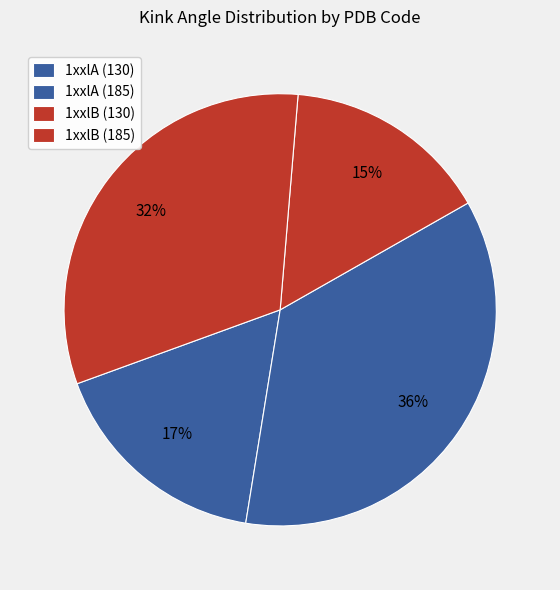

What is the change in value from 1xxlA (185) to 1xxlB (130)?

-9.1